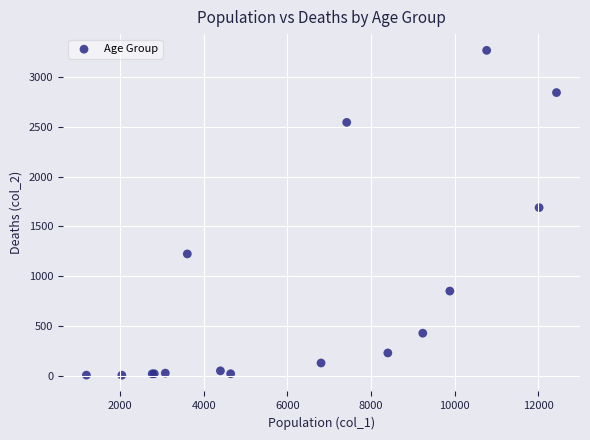

What Y value in the scatter plot is closest to 1638?

1690